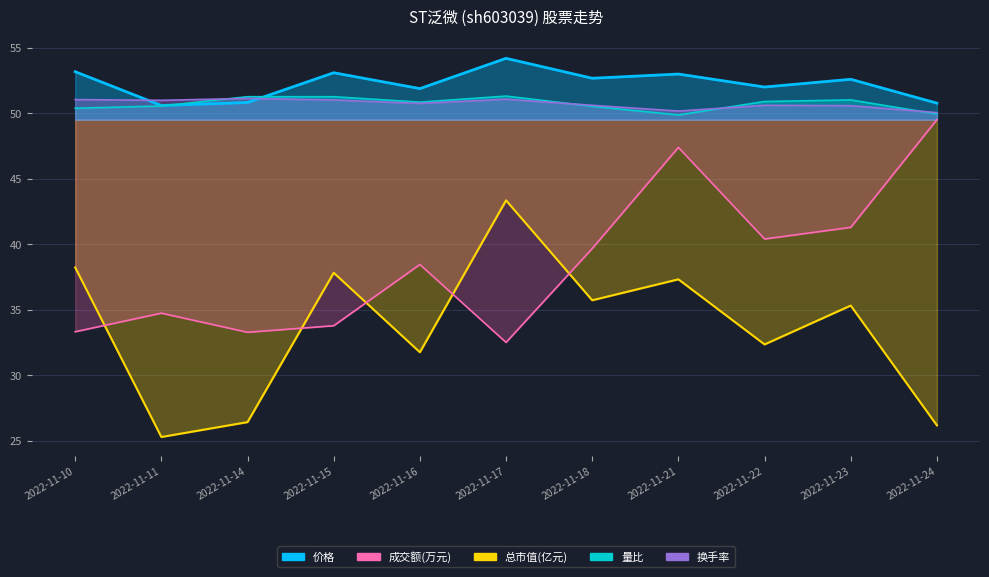

Which label corresponds to the largest value in the chart?

2022-11-17